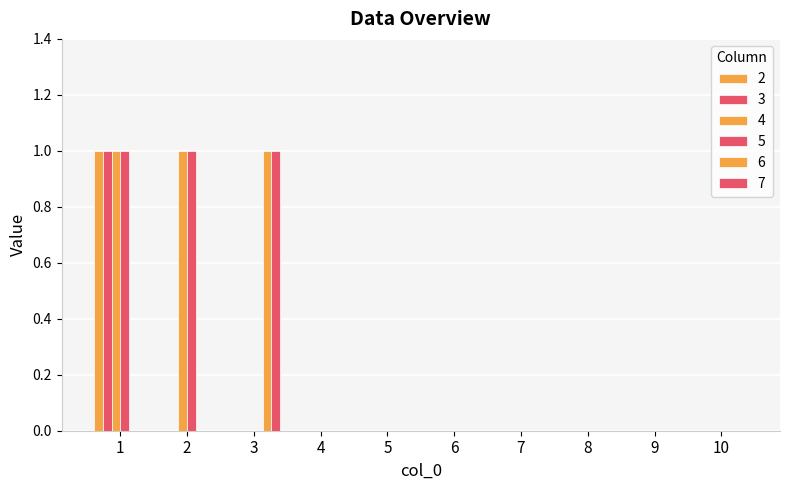

What is the sum of all 2 values?

1